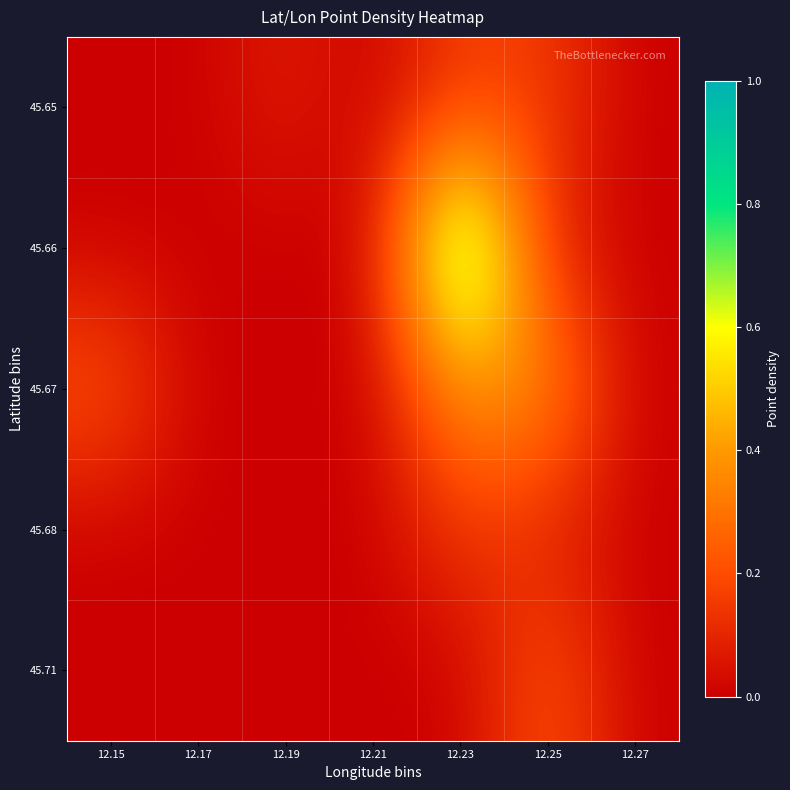

Rank the series by their maximum value, from highest to lowest.

45.66, 45.67, 45.71, 45.65, 45.68